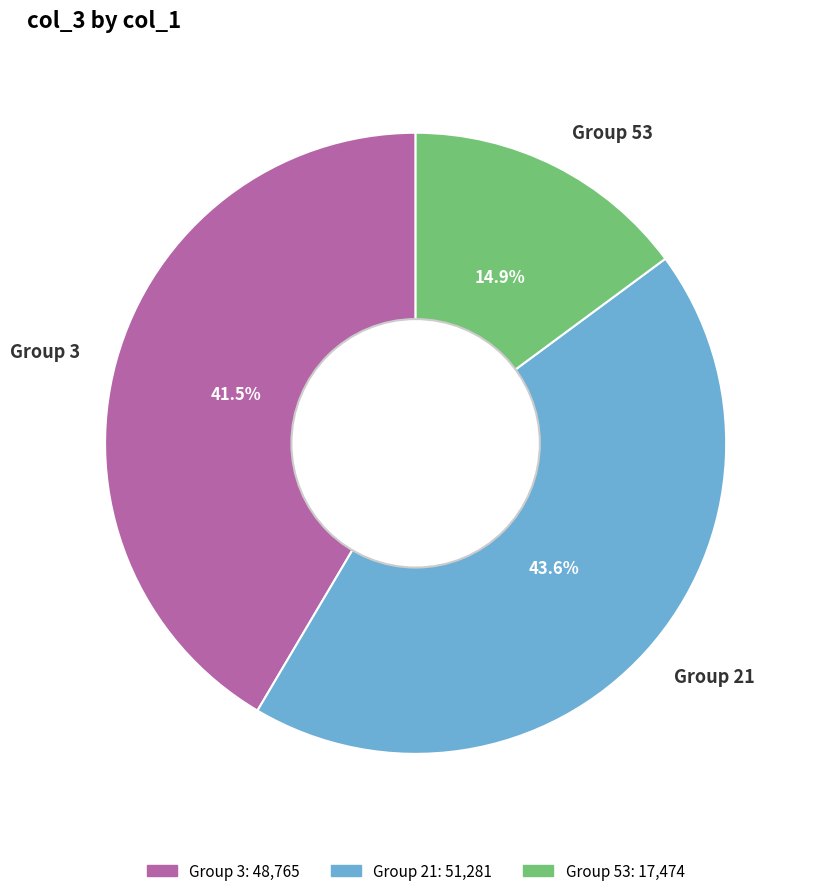

Does any single category account for the majority?

No